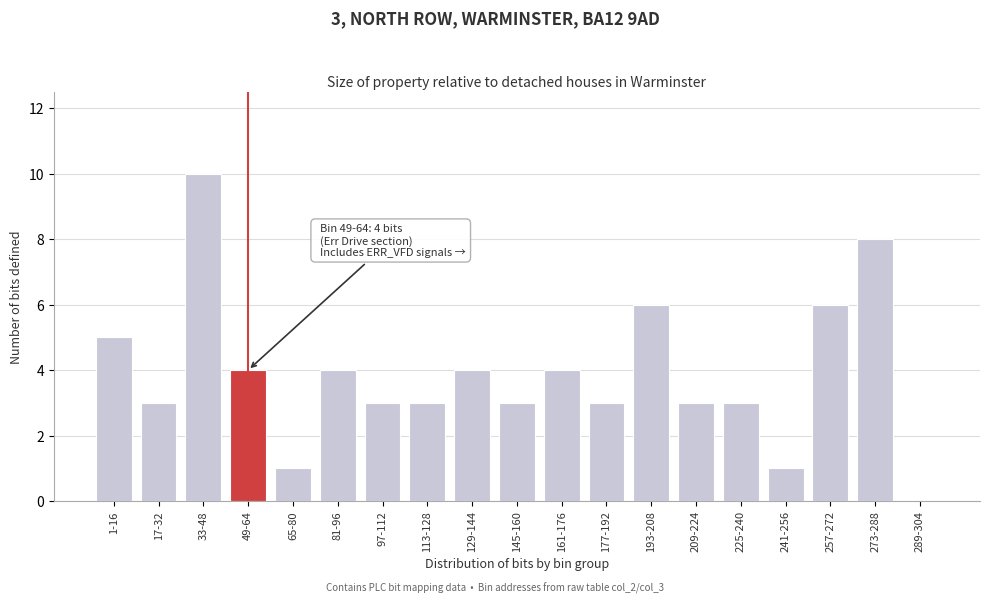

Reading left to right, what are all the values shown in this chart?

1-16=5	17-32=3	33-48=10	49-64=4	65-80=1	81-96=4	97-112=3	113-128=3	129-144=4	145-160=3	161-176=4	177-192=3	193-208=6	209-224=3	225-240=3	241-256=1	257-272=6	273-288=8	289-304=0